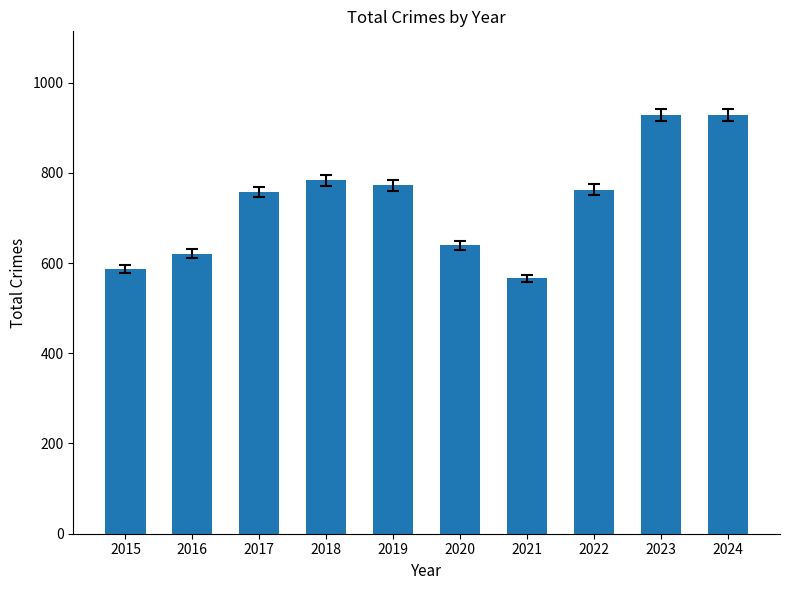

How many series are shown in this chart?

1